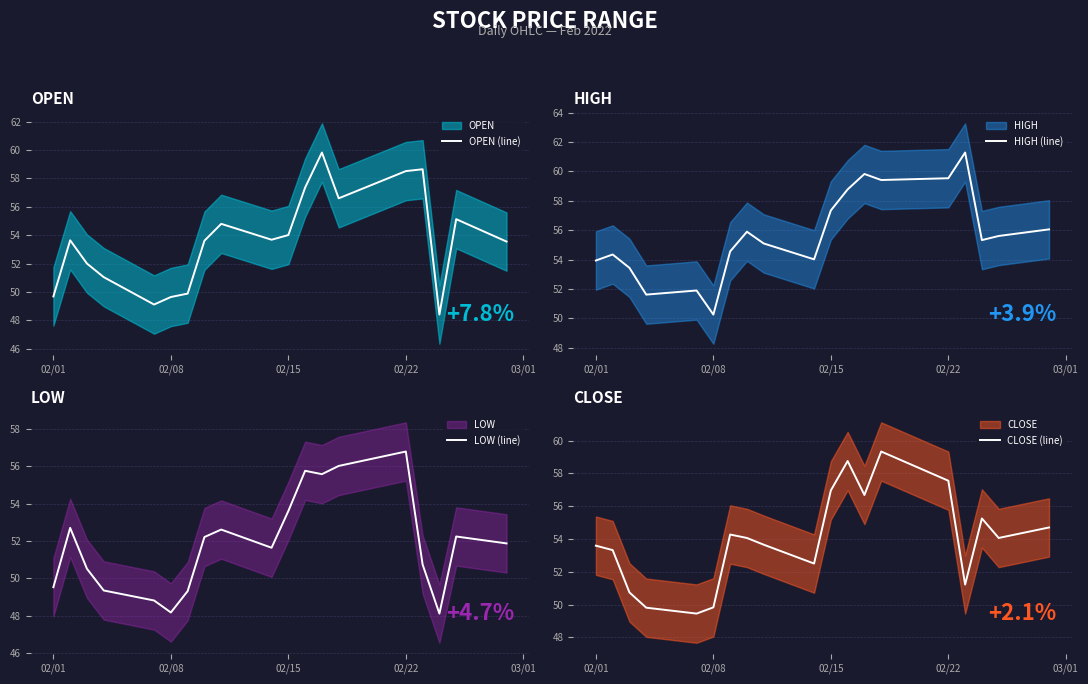

The OPEN (line) series shows 49.6 at 02/08. True or false?

True